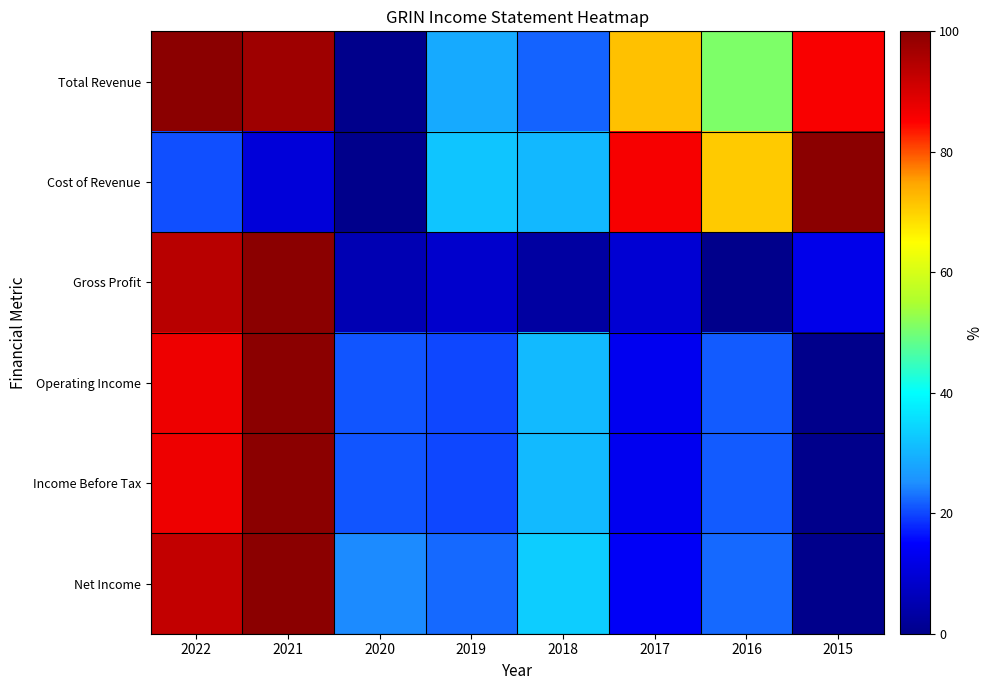

Between 2020 and 2017, which is larger?

2017